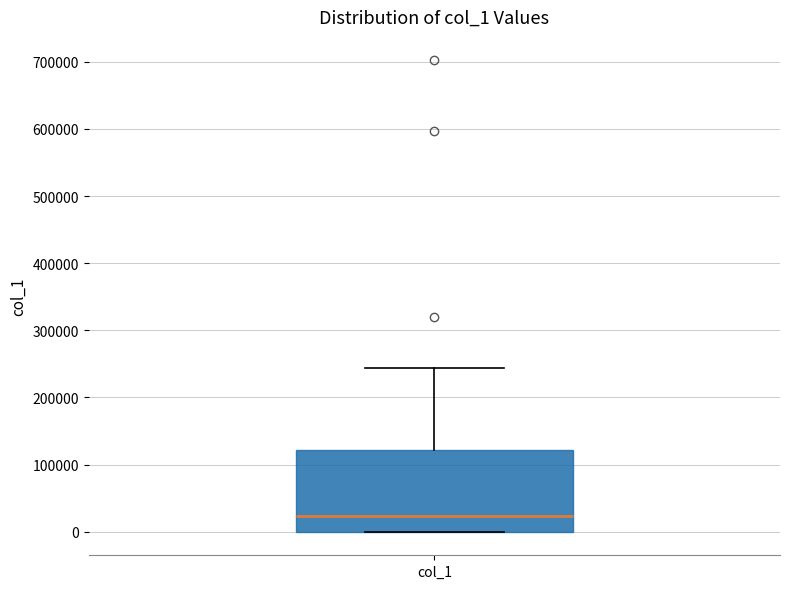

Read this box plot against the y-axis: the position of the median line, the range covered by the box, and the ends of both whiskers. The values are not printed on the chart, so give them approximately, as read against the axis.

median 20000, box 0 to 120000, whiskers 0 to 240000